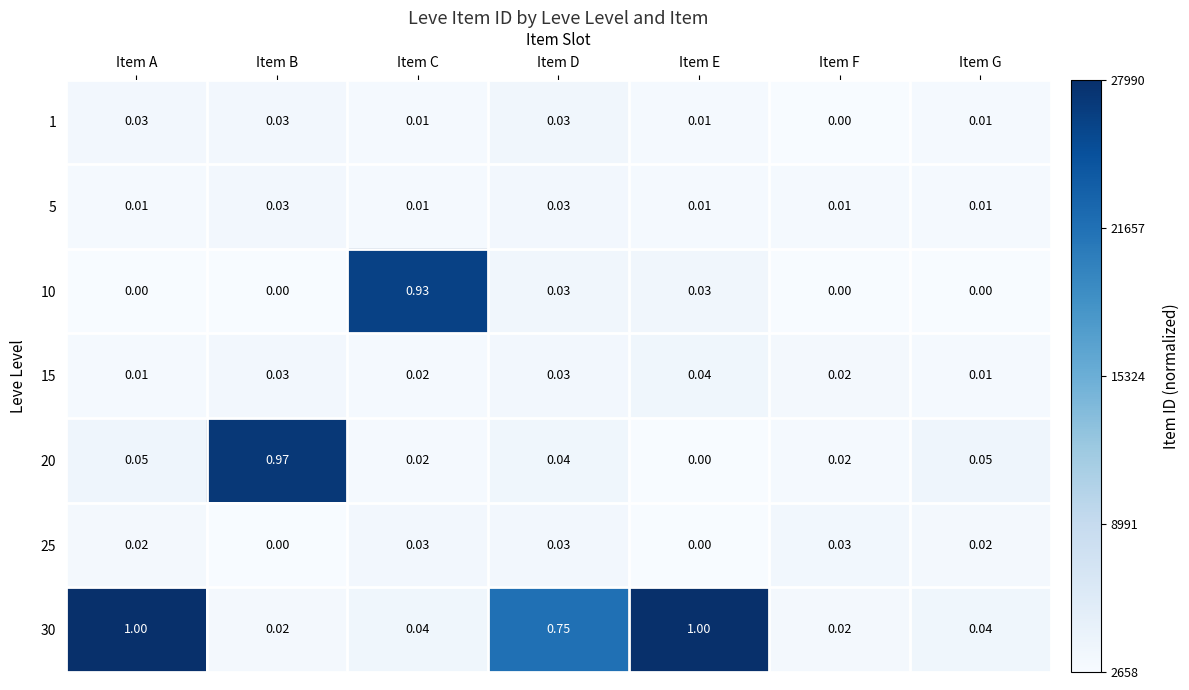

Which series has the widest spread of values?

30